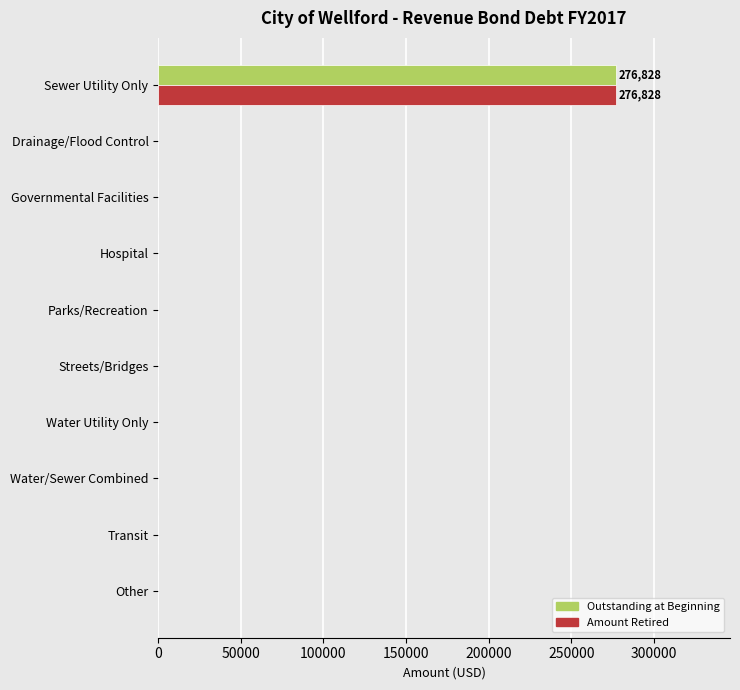

The value of Amount Retired at Sewer Utility Only is 426647. True or false?

False